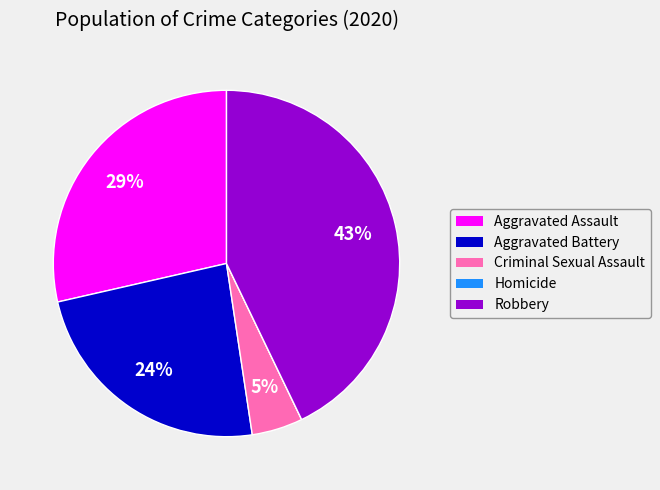

The Aggravated Battery slice represents 24% of the pie. True or false?

True